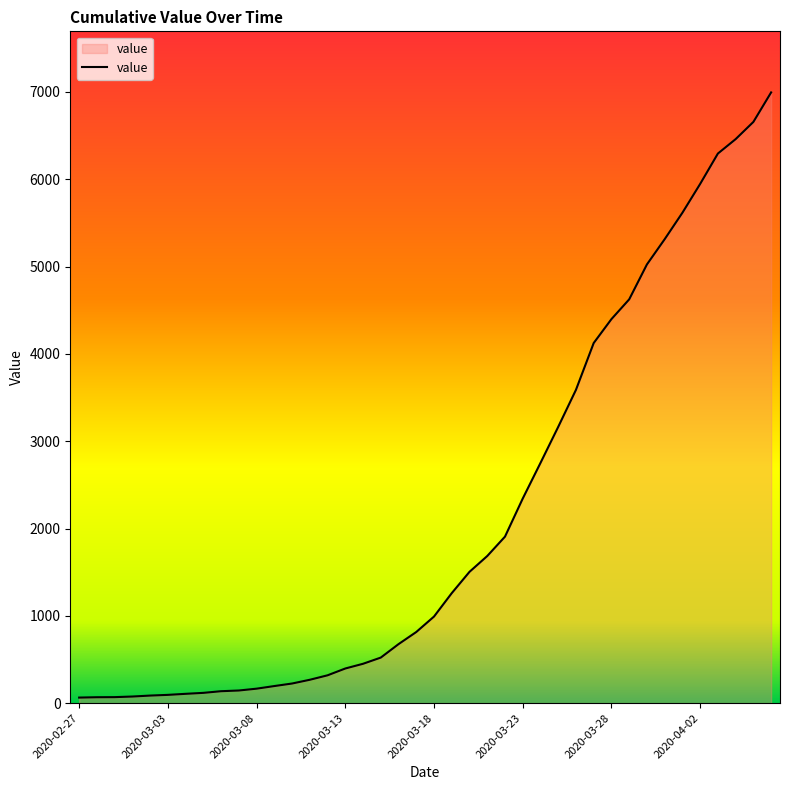

What is the difference between the maximum and minimum values?

6930